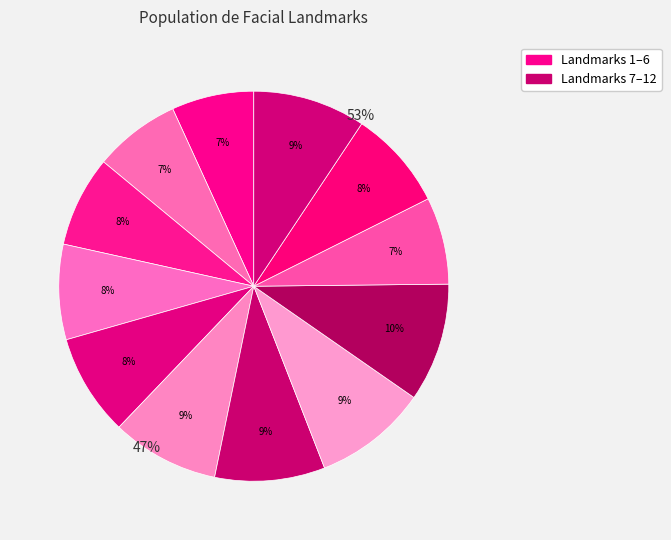

Does 4 account for over 50% of the chart?

No